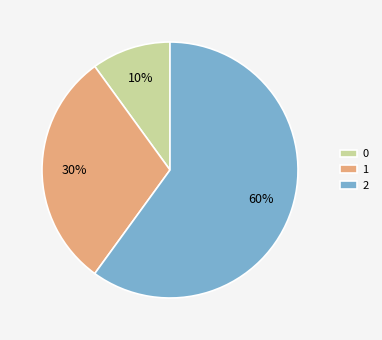

To the nearest percent, what percentage of the pie is 2?

60%